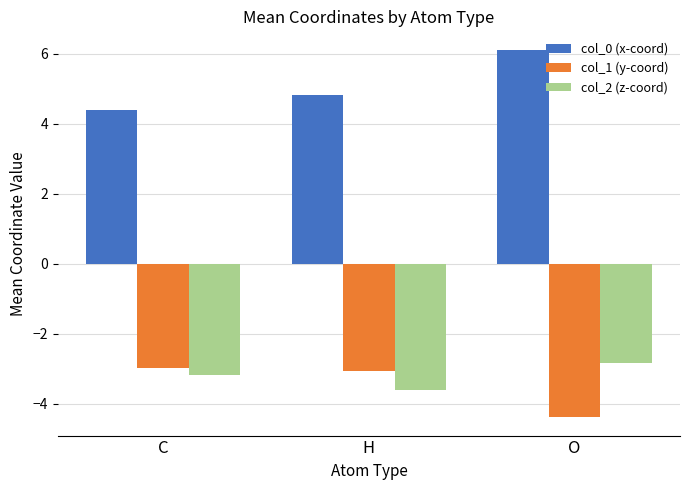

What is the label of the 3rd bar from the left?

O